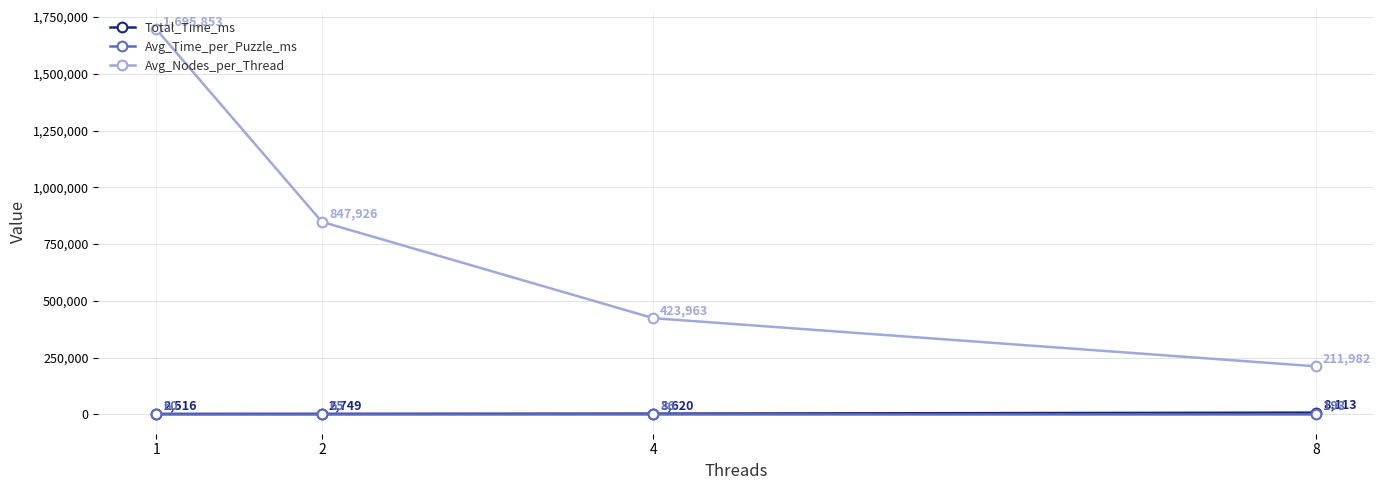

The value of Avg_Nodes_per_Thread at 8 is 345381.5. True or false?

False